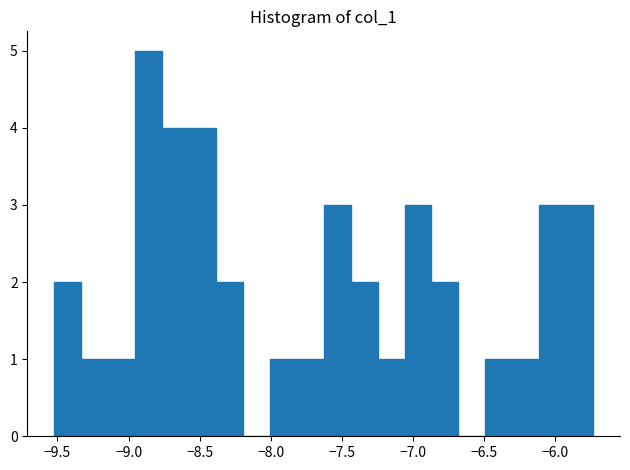

Read against the x-axis, roughly where is the centre of the tallest bar?

-8.85